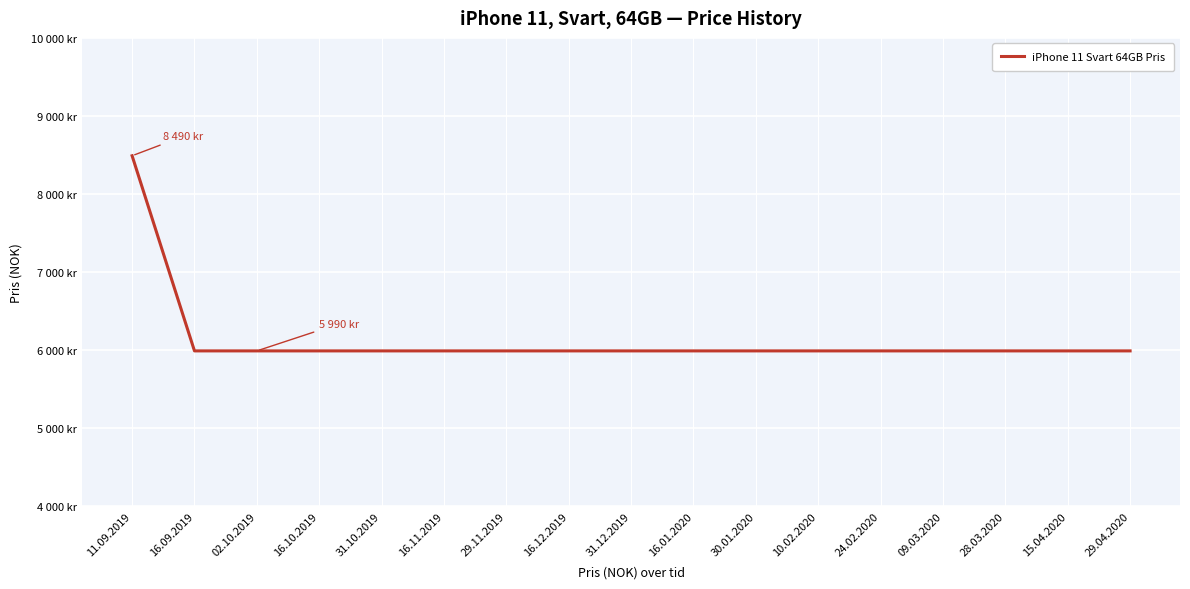

Is it true that the value at 15.04.2020 is 1373?

False